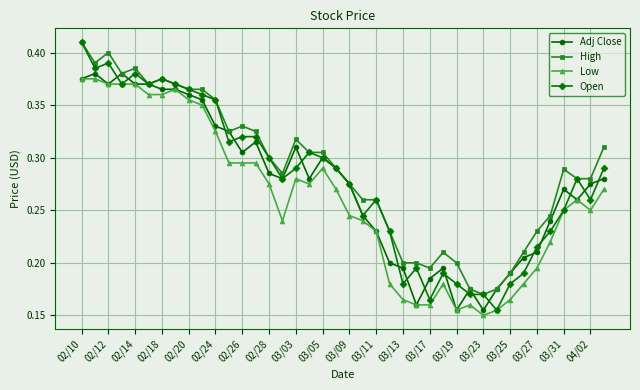

Count the Adj Close values in the range 0 to 1.

40